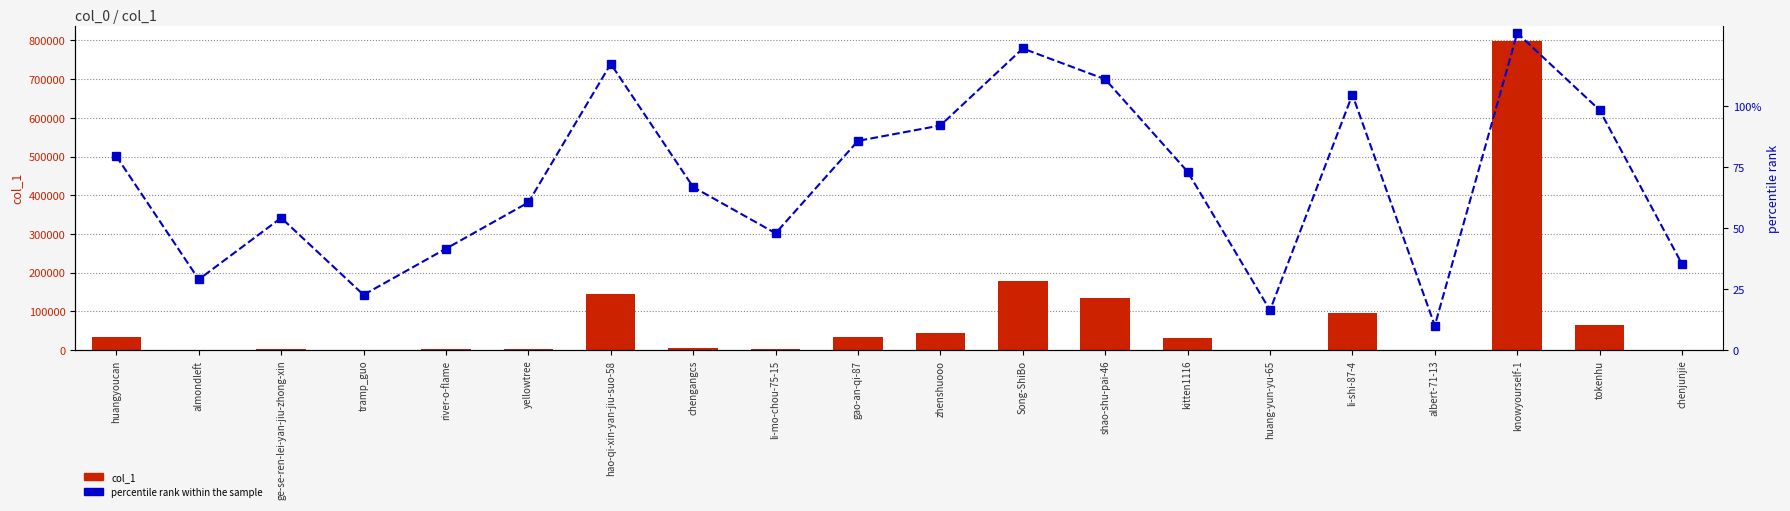

List the series in order of their overall mean, highest first.

col_1, percentile rank within the sample